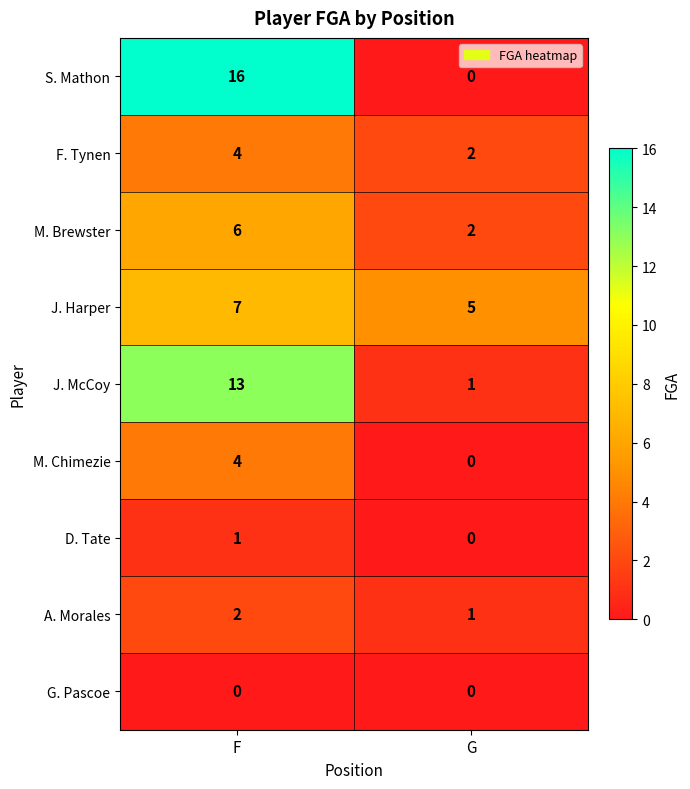

At which category is the sum across all series the highest?

F